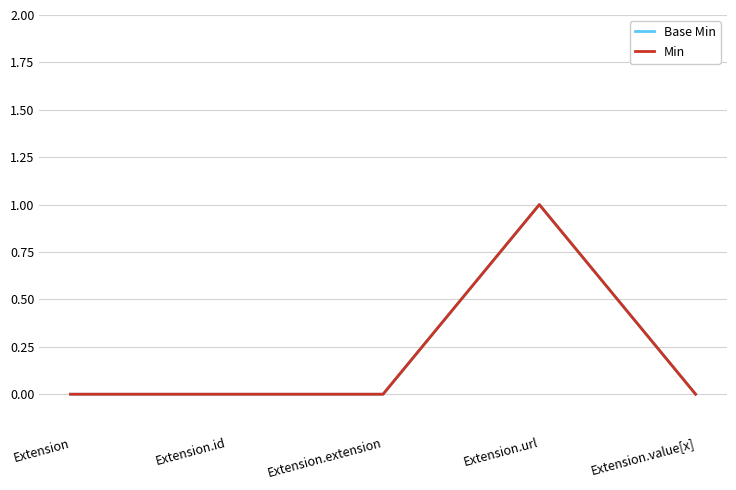

Does the chart have visible grid lines?

Yes